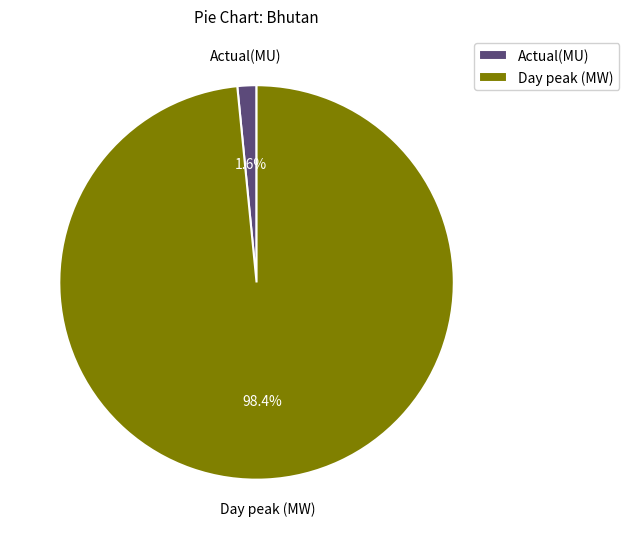

Does Day peak (MW) represent more than half of the total?

Yes